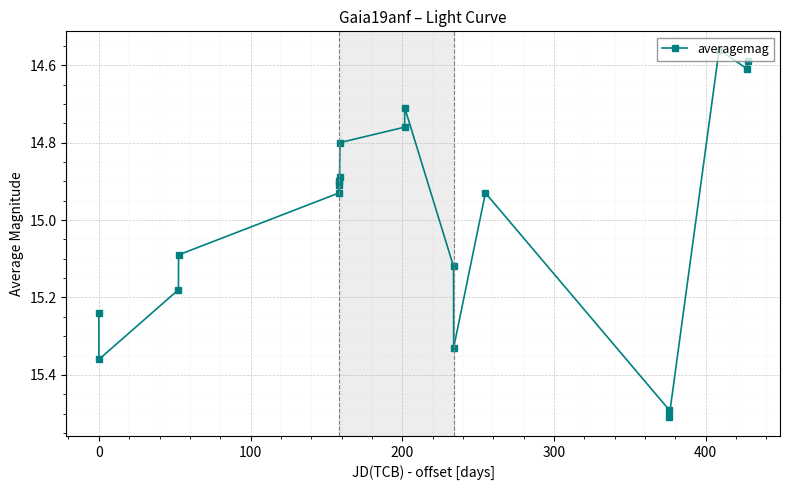

How many lines are shown in the chart?

1